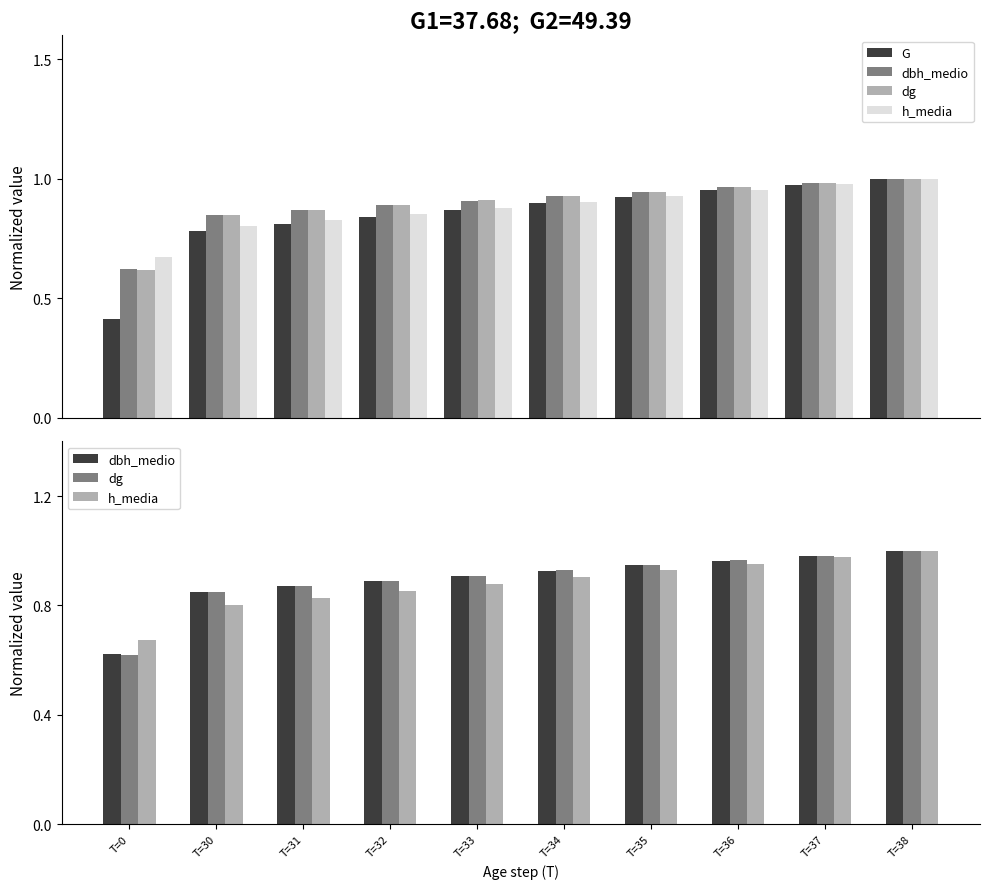

At how many categories does at least one series exceed 0?

10